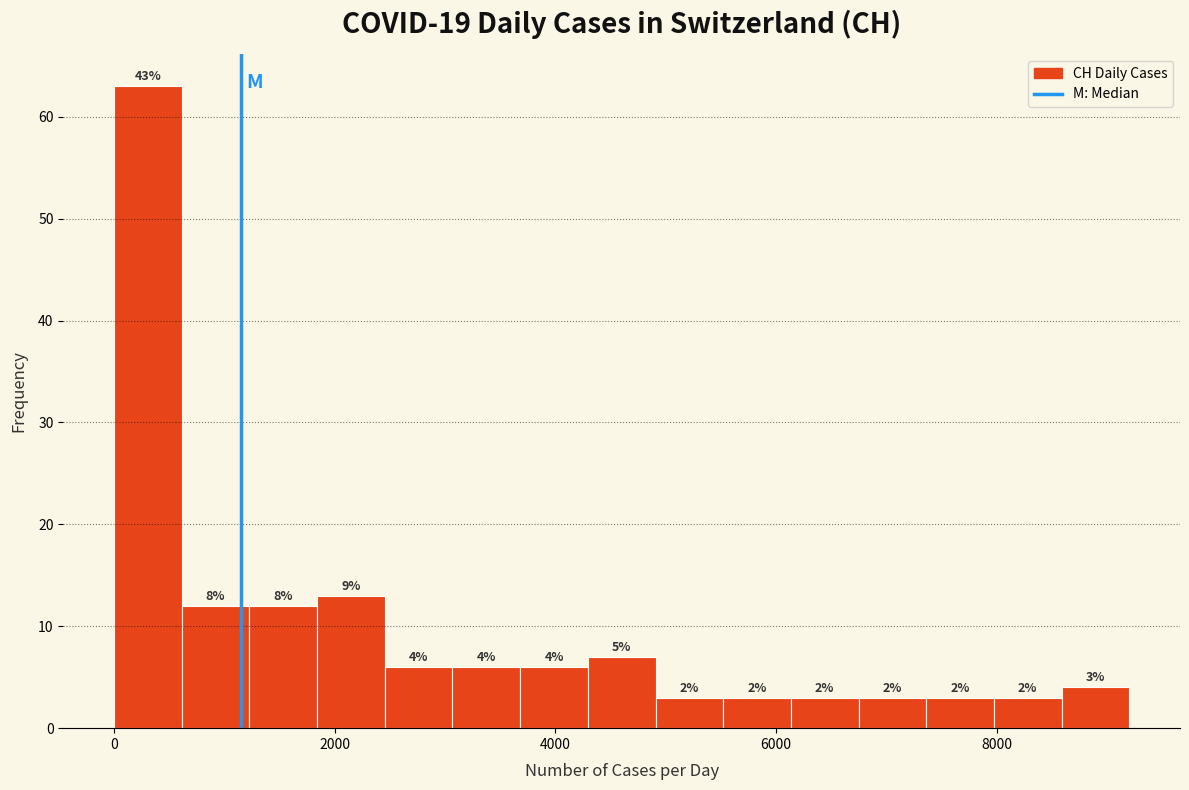

Around what value on the x-axis is the tallest bar? Give the approximate position of its centre, as read against the axis.

400